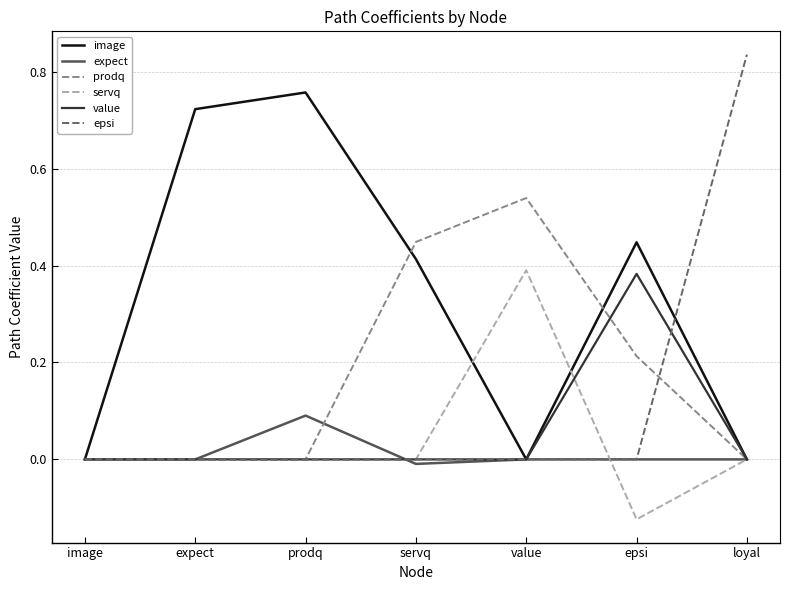

Which series has the largest total across all categories?

image